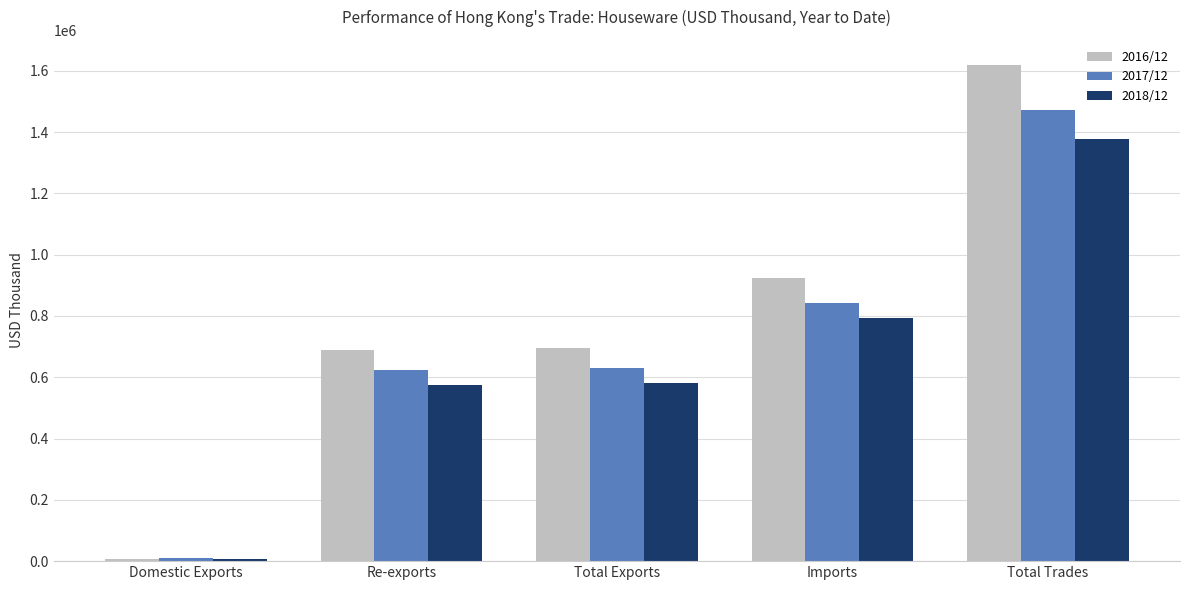

What is the difference between the highest and lowest values at Total Exports?

114002.7